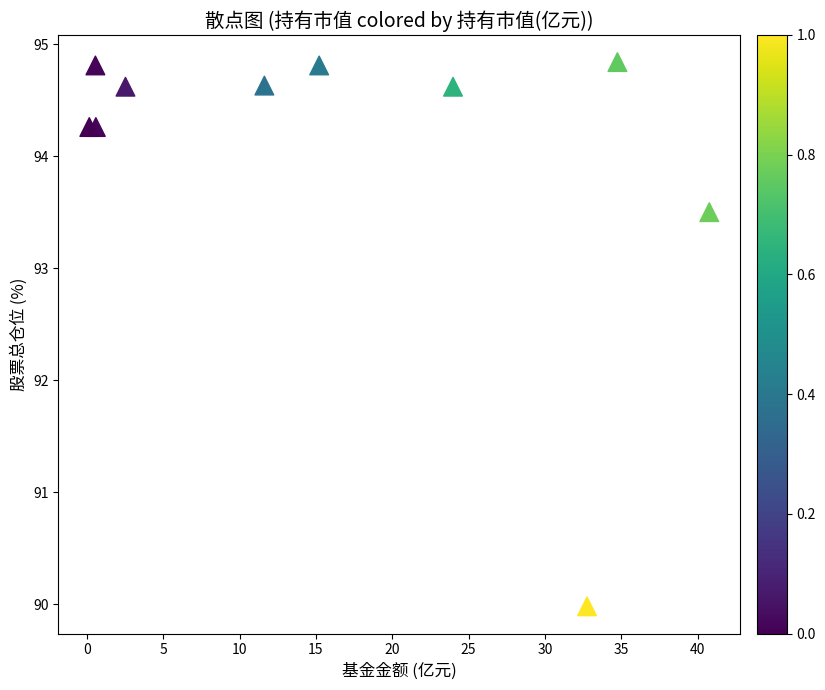

What Y value in the scatter plot is closest to 92?

93.5